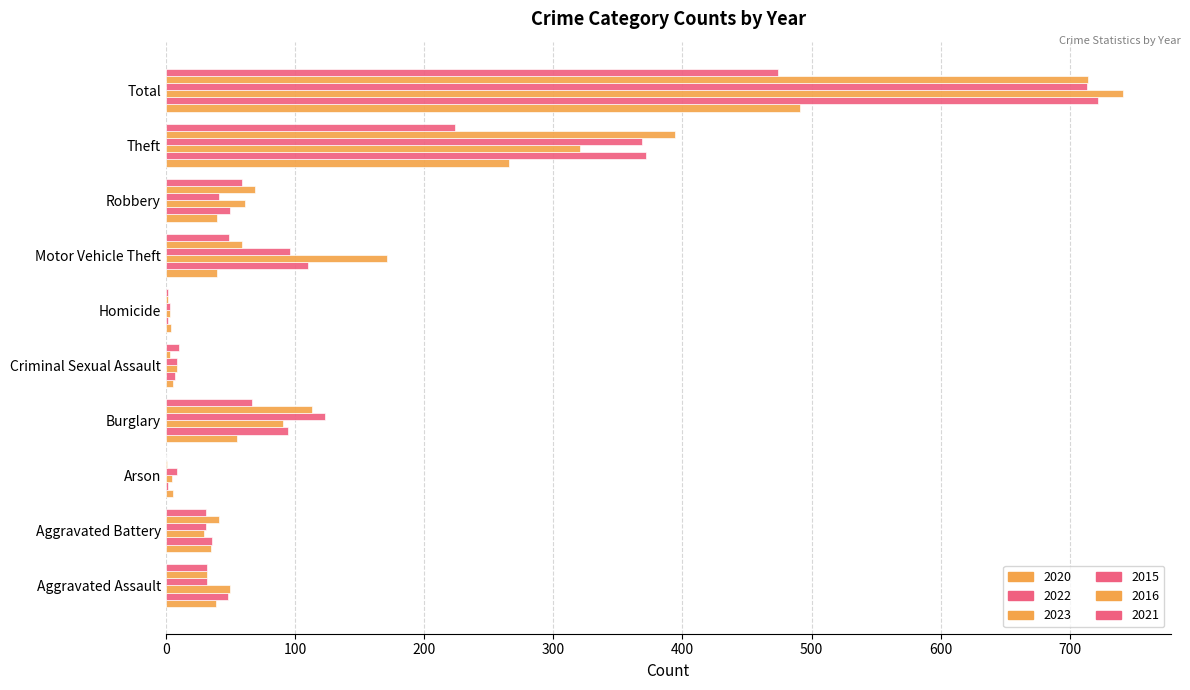

Which has a higher value, Criminal Sexual Assault or Aggravated Battery?

Aggravated Battery